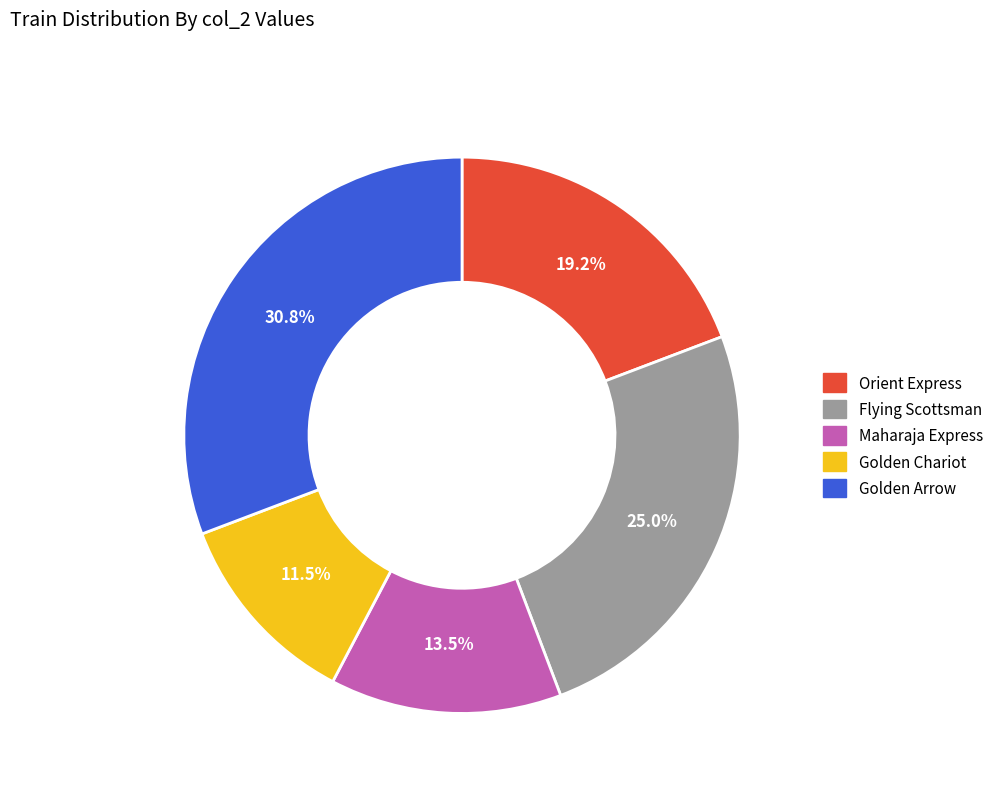

Which category has the biggest portion of the pie?

Golden Arrow